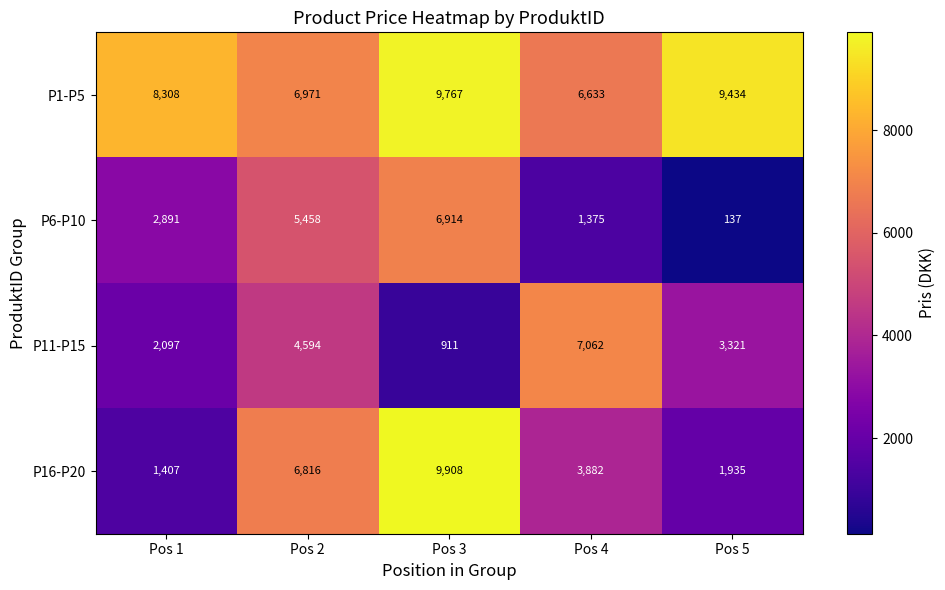

At how many categories does at least one series exceed 8858?

2